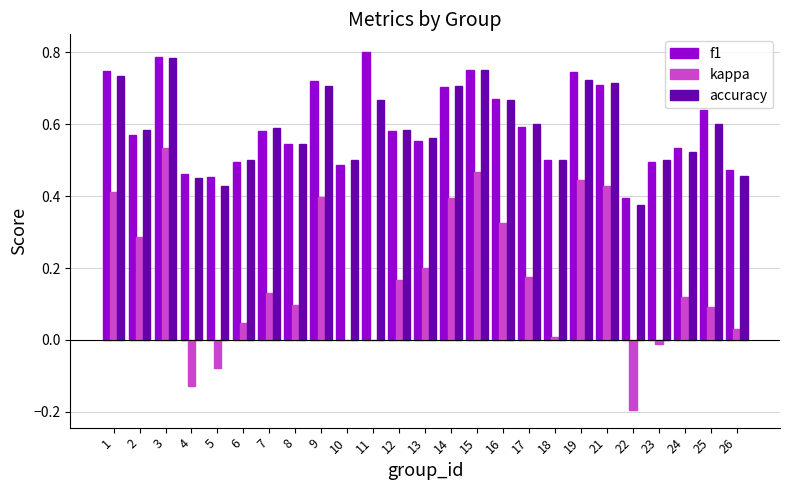

Is the value of f1 at 18 greater than the value of accuracy at 9?

No